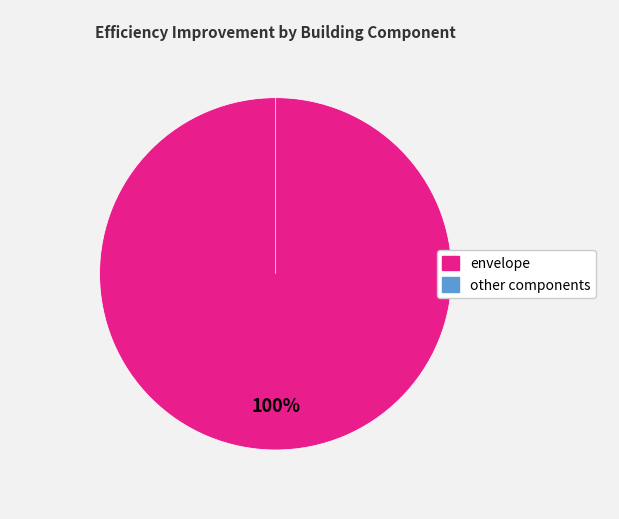

Which category accounts for the majority?

envelope